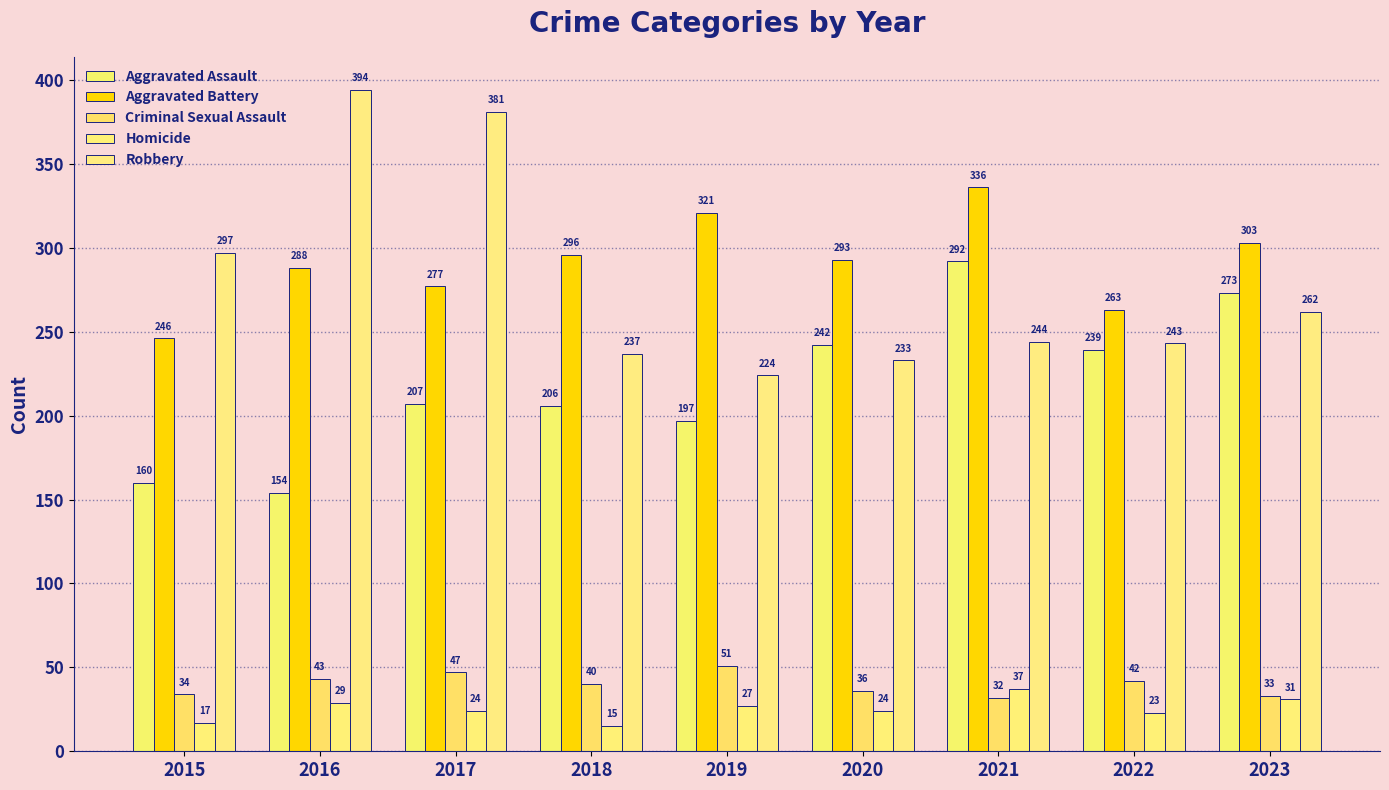

Rank the categories by Robbery value from highest to lowest.

2016, 2017, 2015, 2023, 2021, 2022, 2018, 2020, 2019